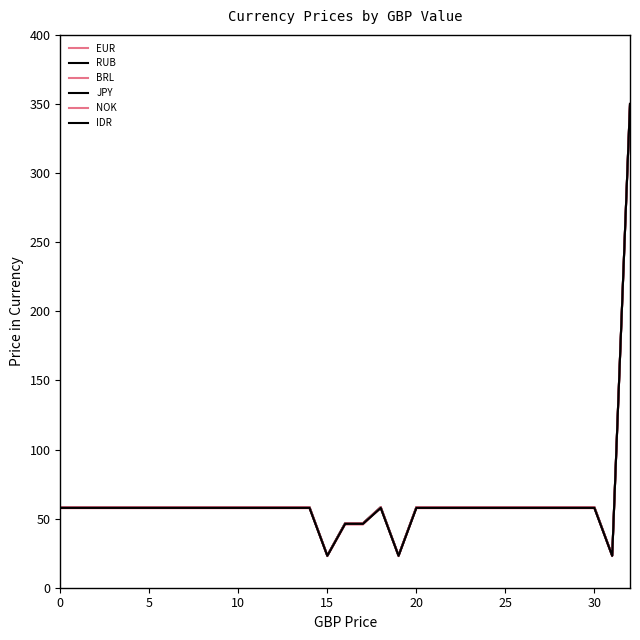

Which category has the lowest value across all series?

15